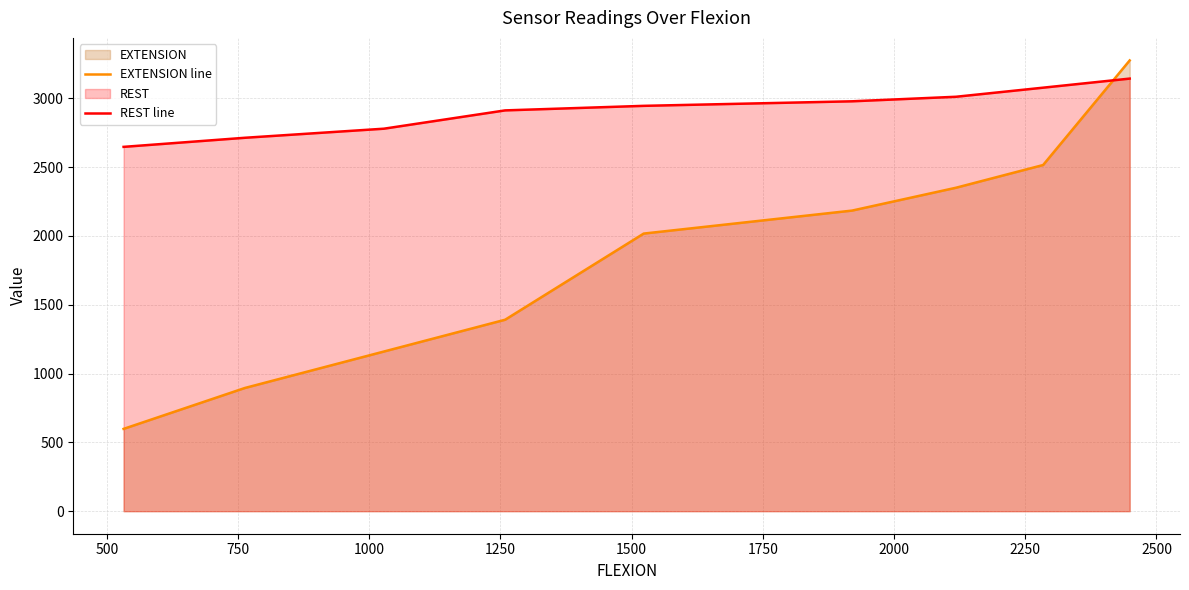

Reading left to right, transcribe all the data shown in this chart.

EXTENSION line: 598	895	1160	1391	2017	2184	2350	2515	3275
REST line: 2647	2713	2779	2912	2945	2978	3011	3077	3143